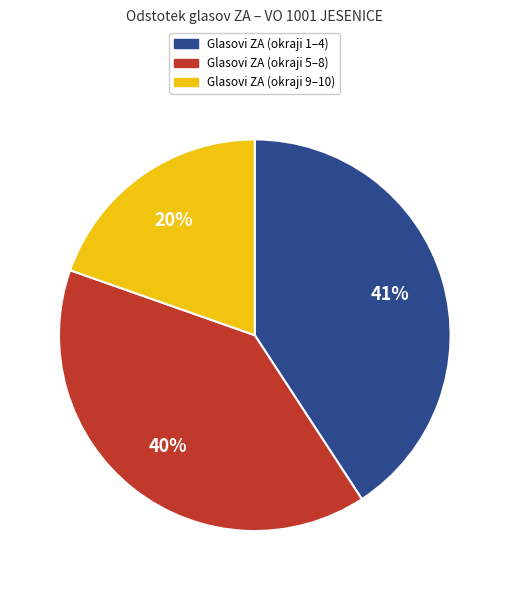

Rank the categories by value from highest to lowest.

Glasovi ZA (okraji 1–4), Glasovi ZA (okraji 5–8), Glasovi ZA (okraji 9–10)